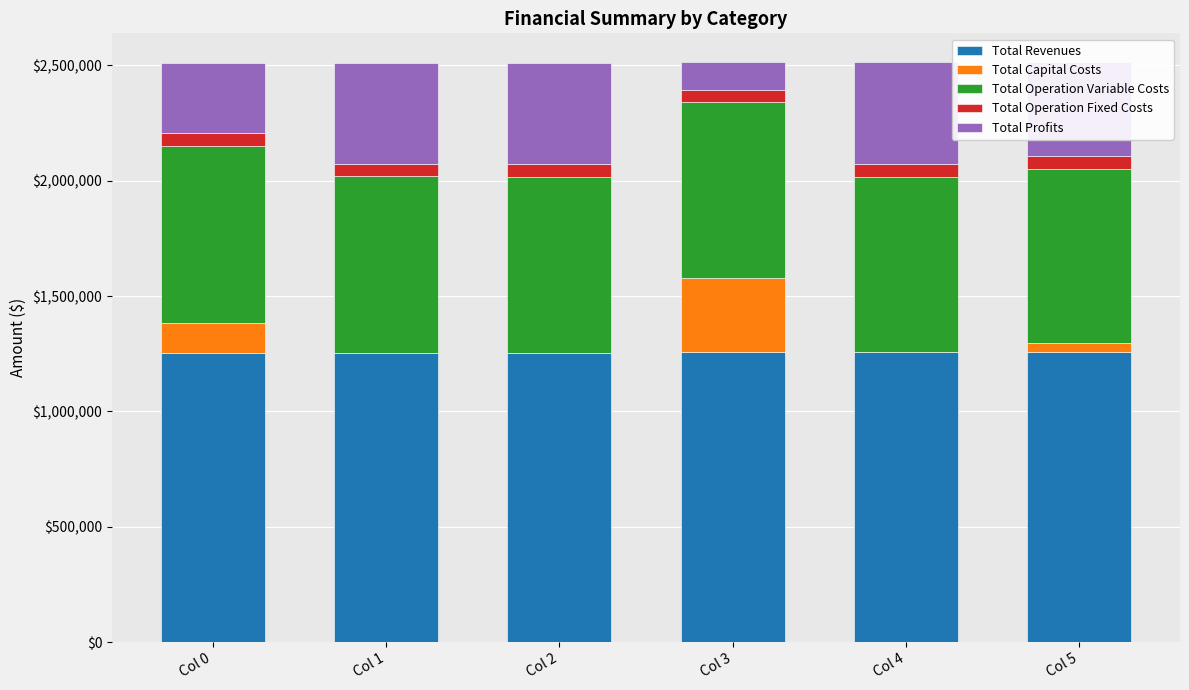

What is the total value across all series at Col 2?

2509156.4